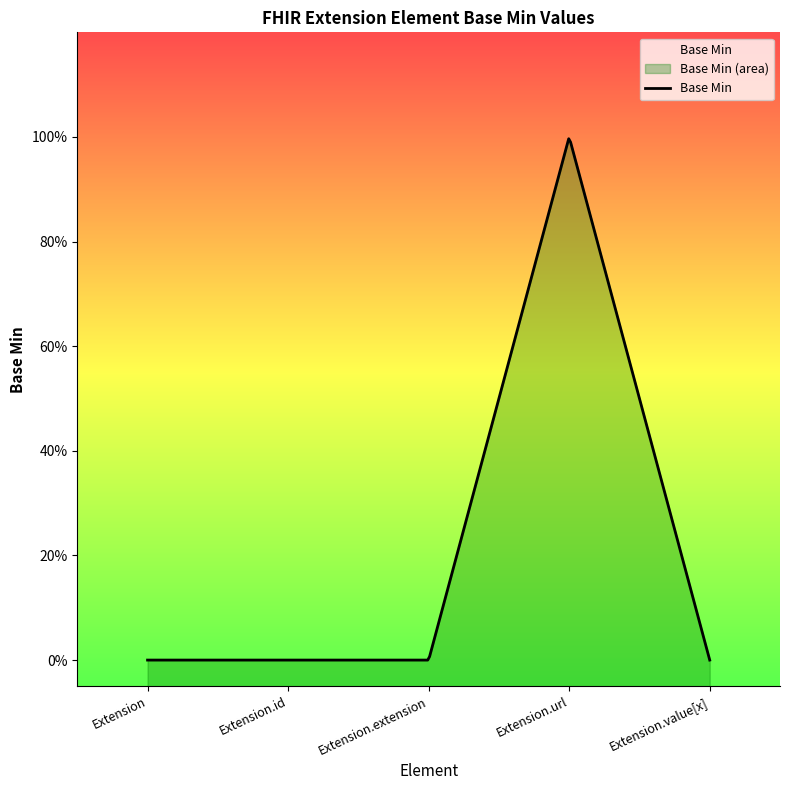

How many series are shown in this chart?

1